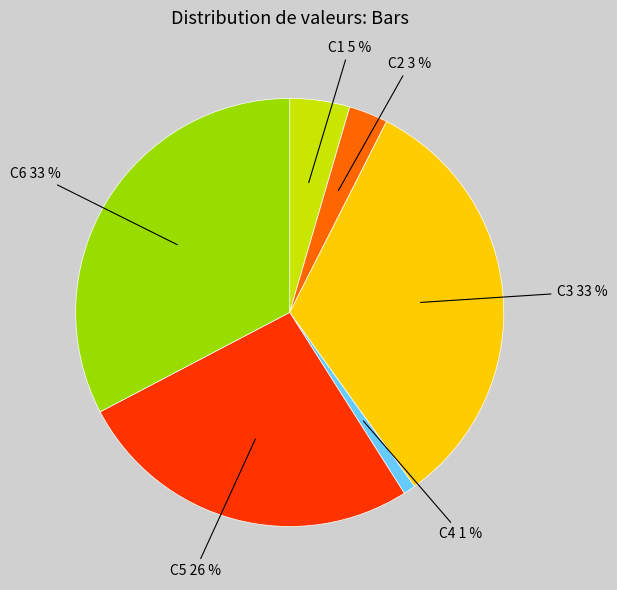

Does C1 account for over 50% of the chart?

No